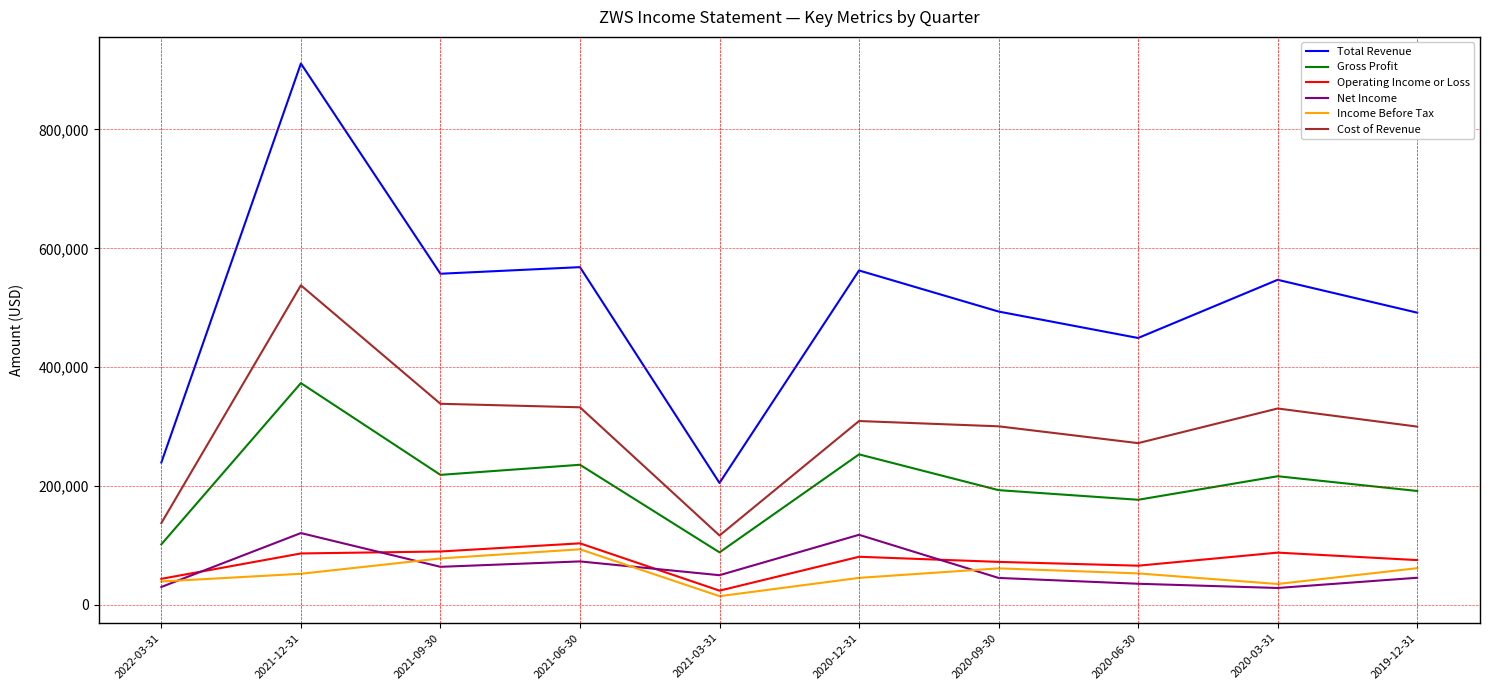

The value of Gross Profit at 2022-03-31 is 101900. True or false?

True